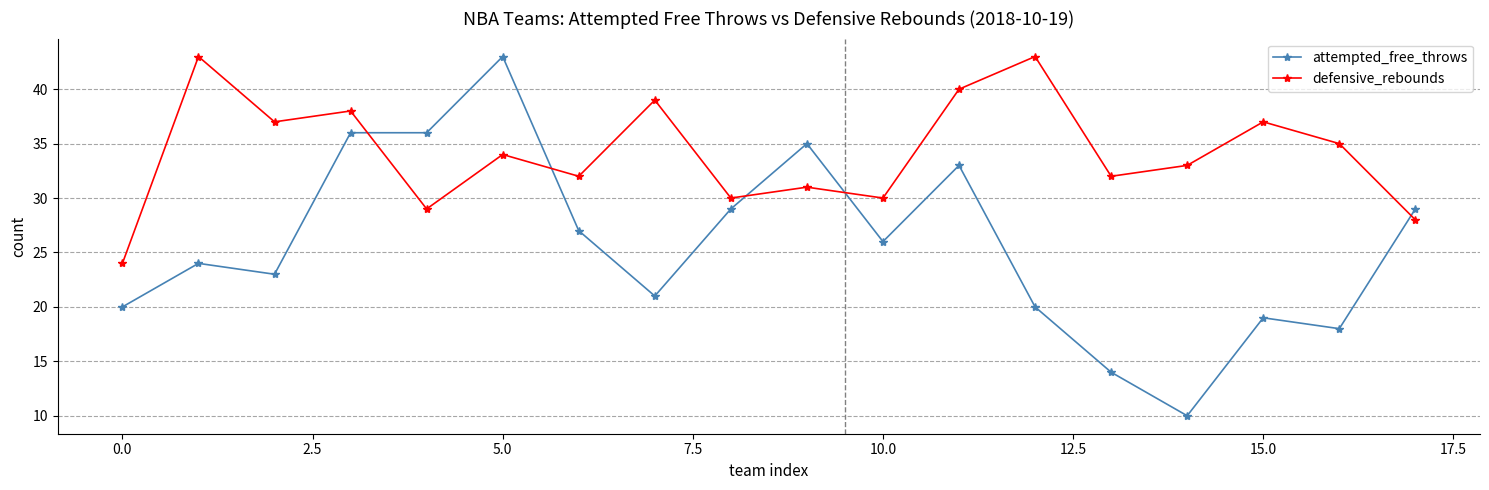

Which series has the widest spread of values?

attempted_free_throws